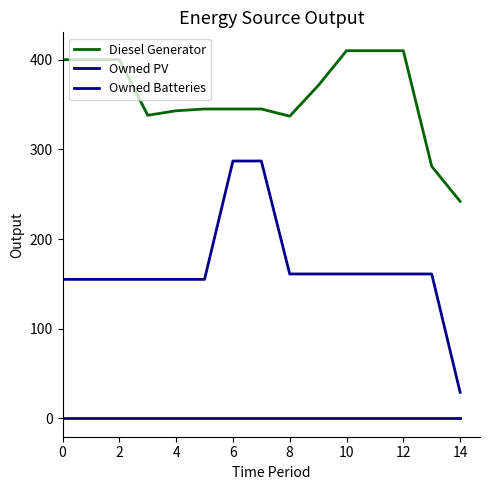

List the series in order of their overall mean, lowest first.

Owned PV, Owned Batteries, Diesel Generator